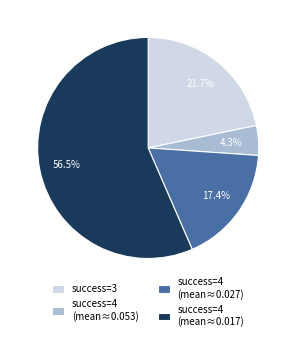

Which slice is the largest?

success=4 (mean≈0.017)